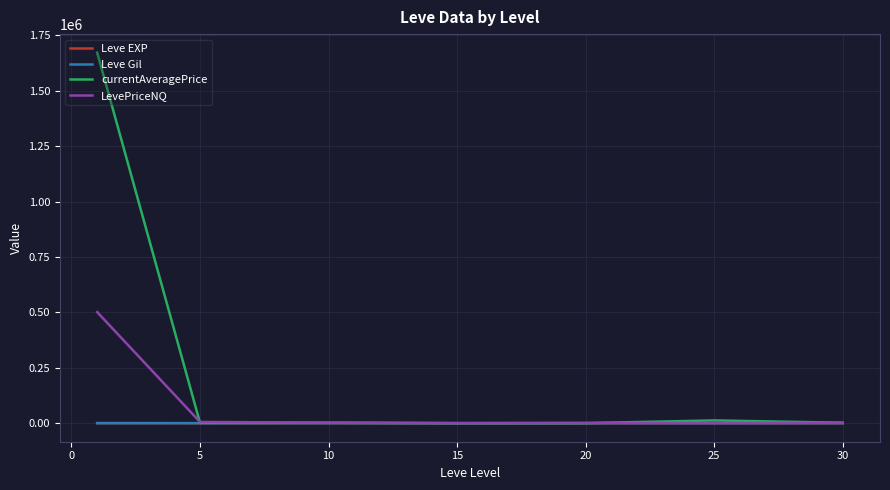

Which series has the largest total across all categories?

currentAveragePrice